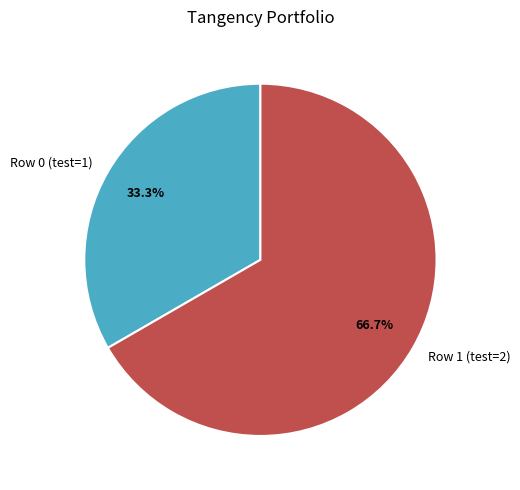

To the nearest percent, what is the average slice percentage?

50%